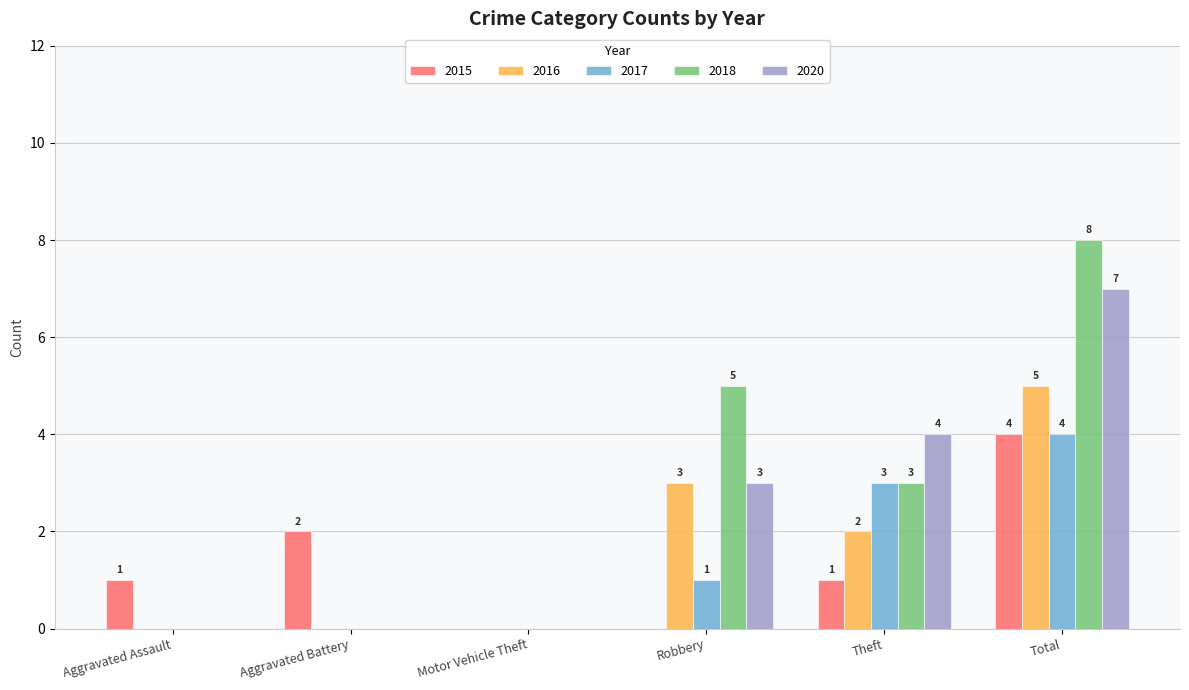

How many categories are shown in the chart?

6